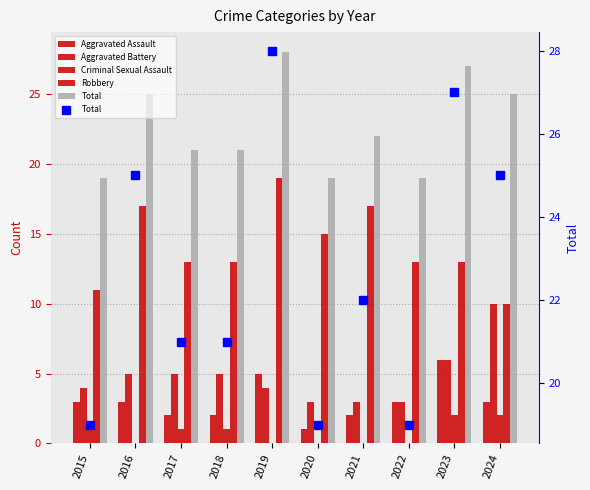

How many values in Criminal Sexual Assault are above zero?

5